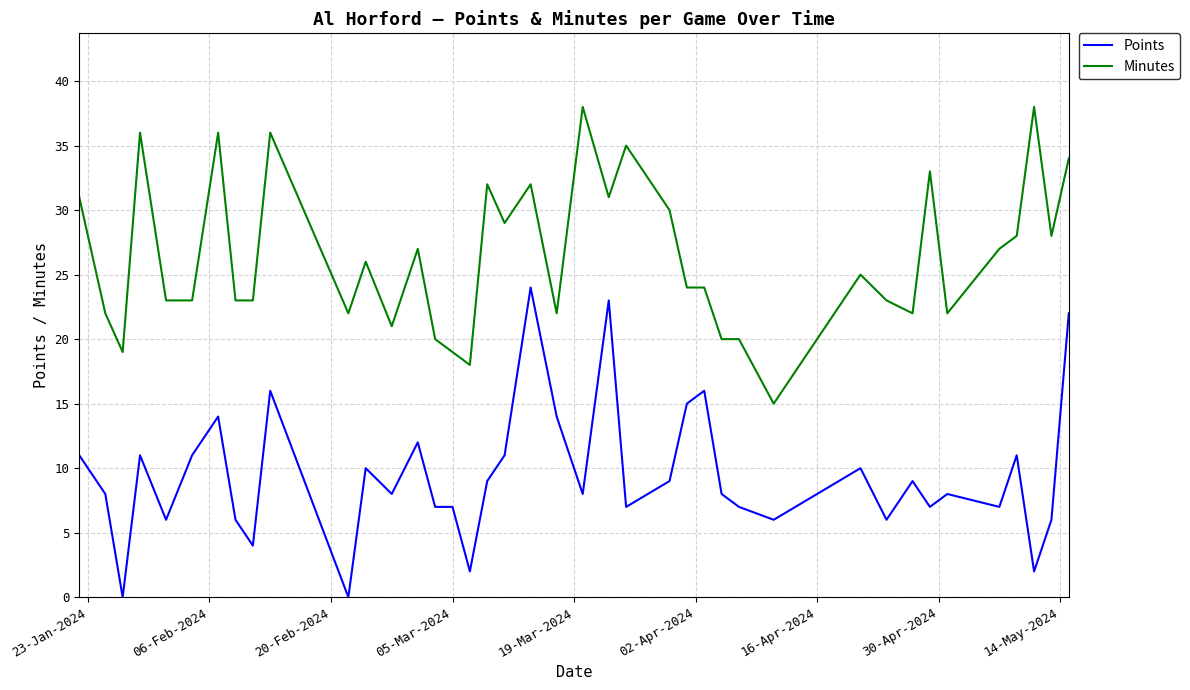

What is the maximum value shown in the chart?

38